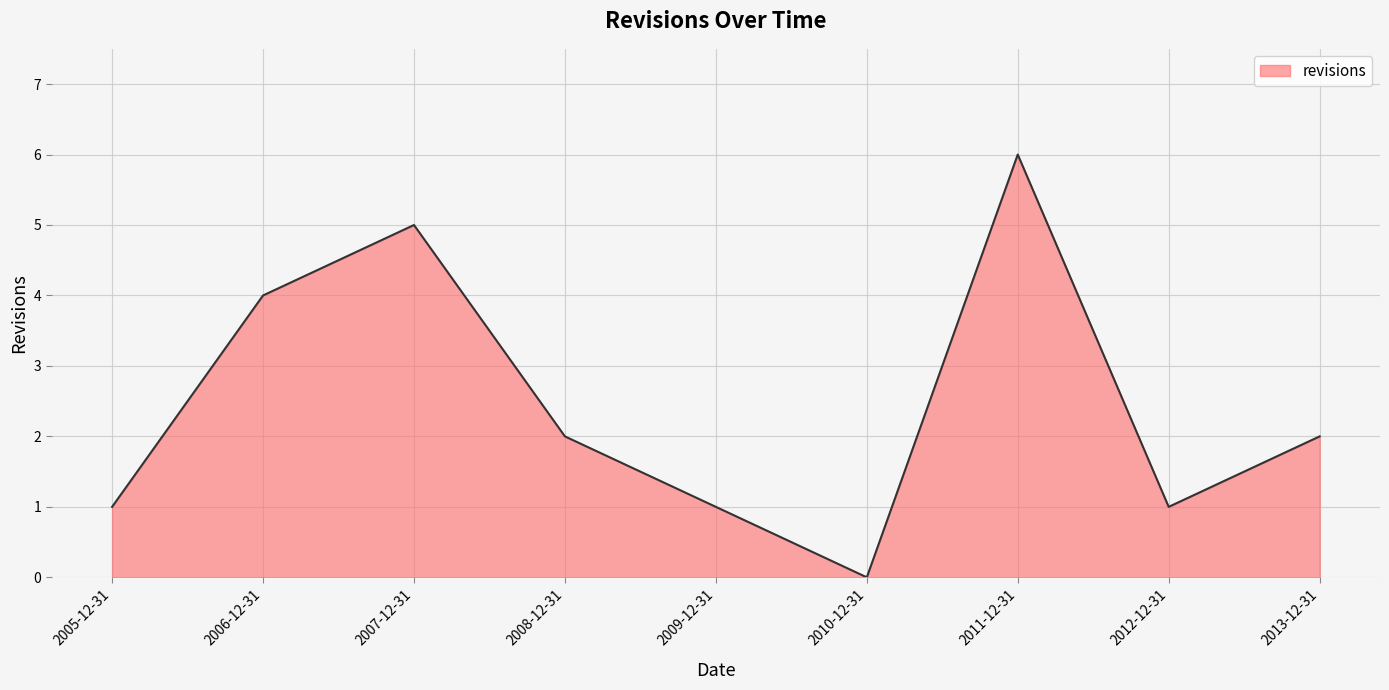

How many lines are shown in the chart?

1